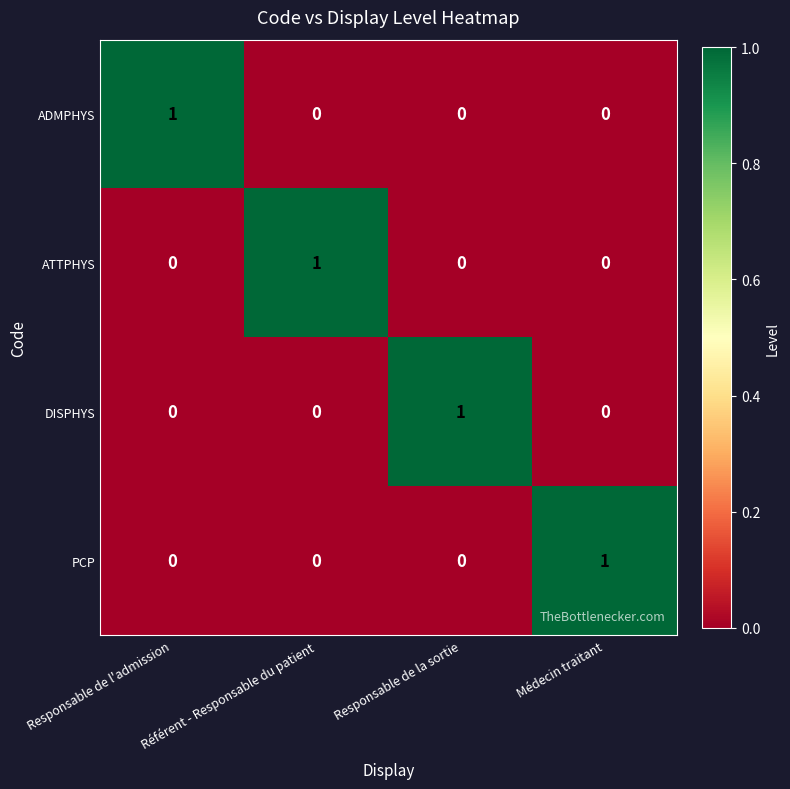

How many PCP values are between 0 and 1?

4